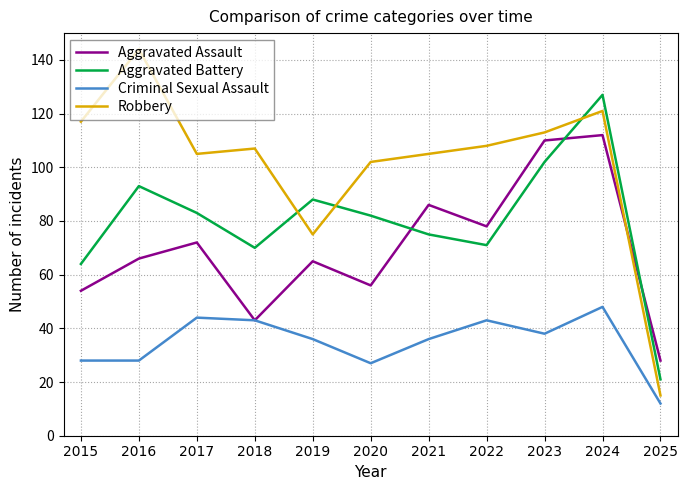

Which series changed the most between 2016 and 2025?

Robbery